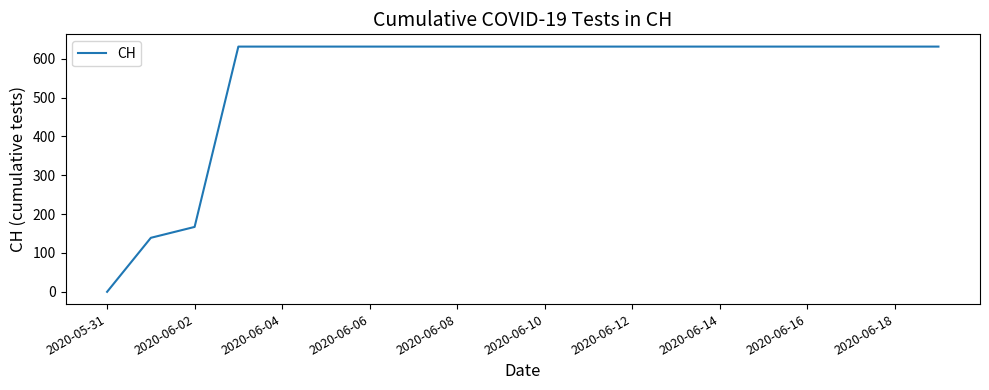

What is the greatest value displayed?

631